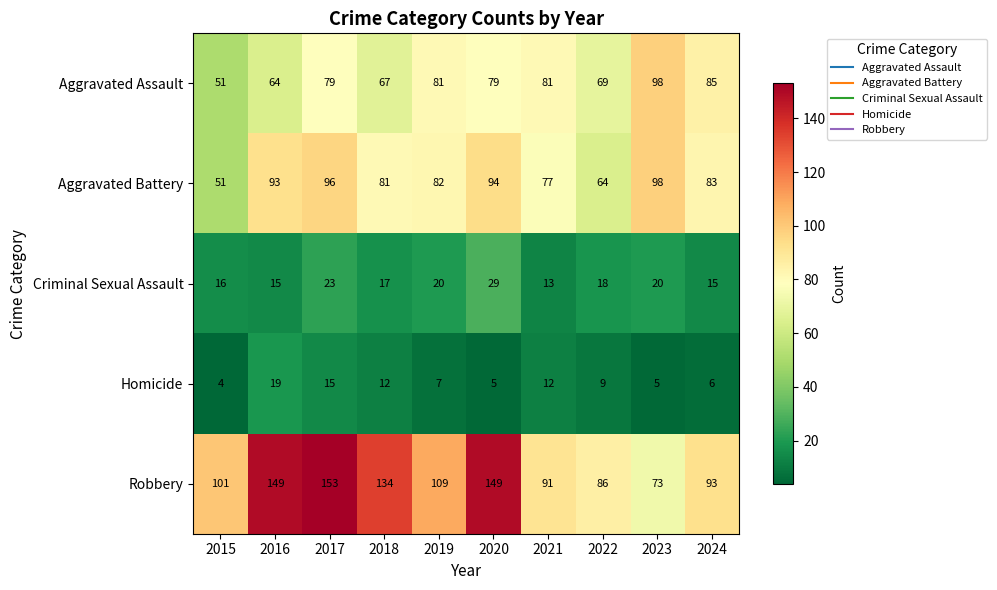

What is the sum of the Aggravated Assault values at 2024 and 2017?

164